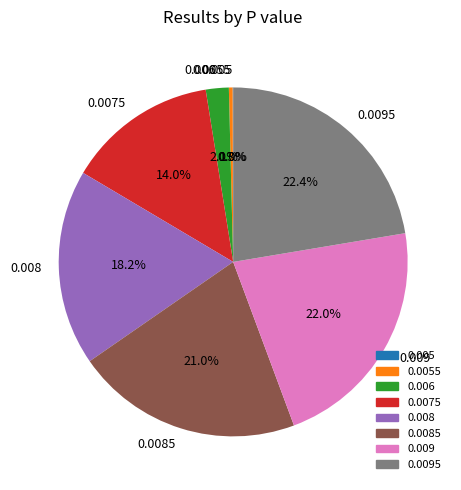

Does 0.008 represent more than half of the total?

No